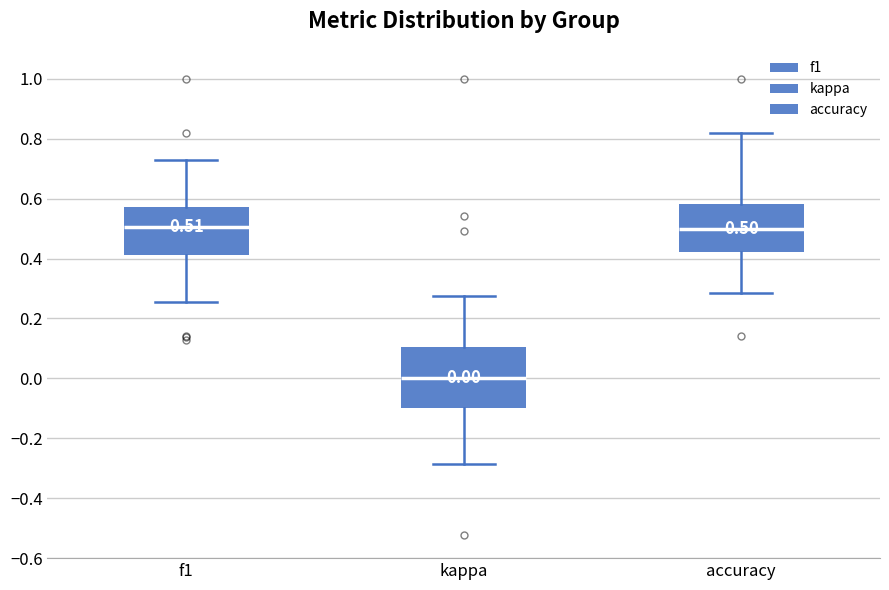

Which box has the lowest median line?

kappa